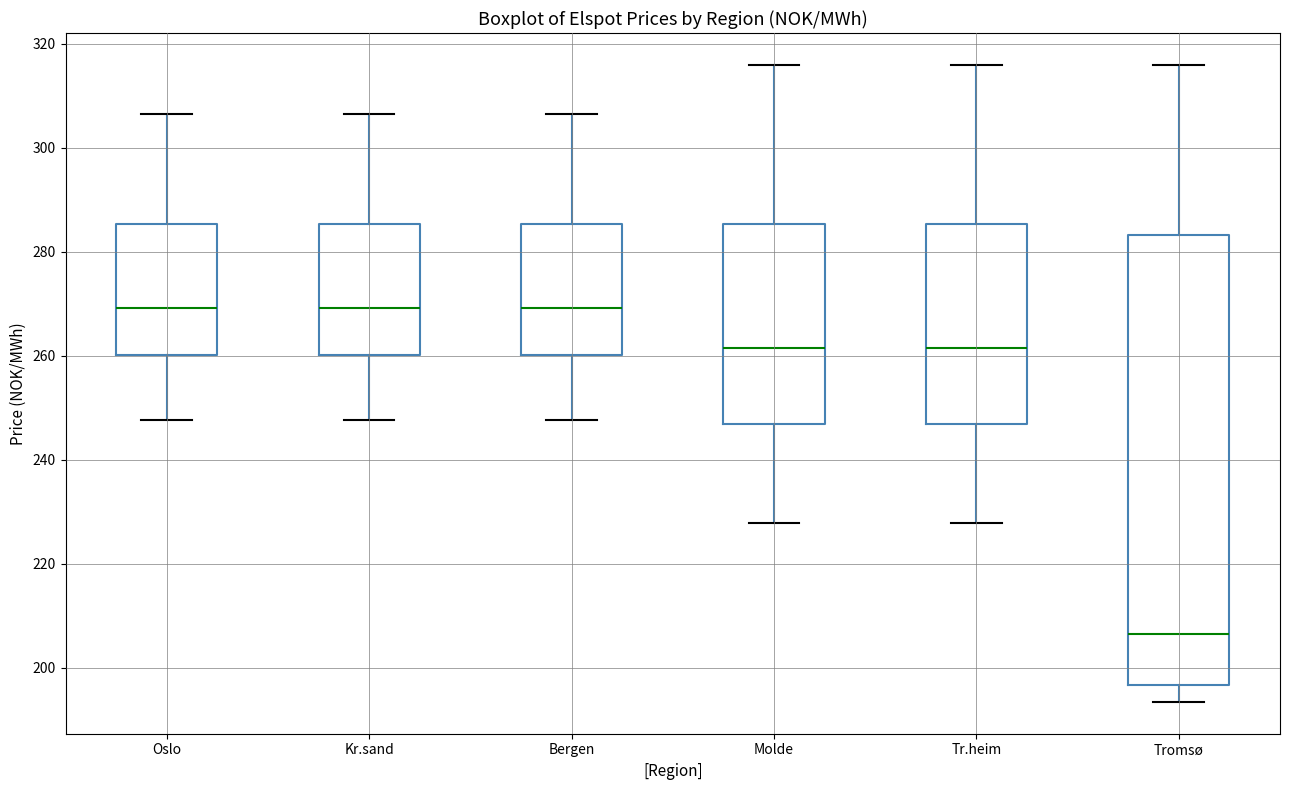

Comparing the boxes themselves (not the whiskers), which one is the tallest?

Tromsø